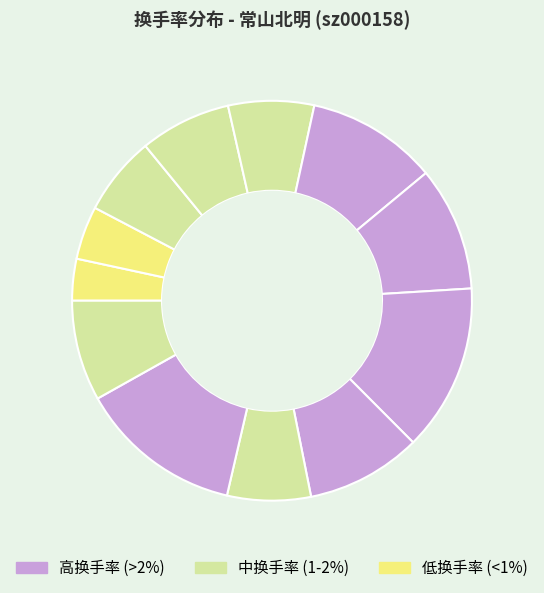

To the nearest percent, what is the average slice percentage?

8%